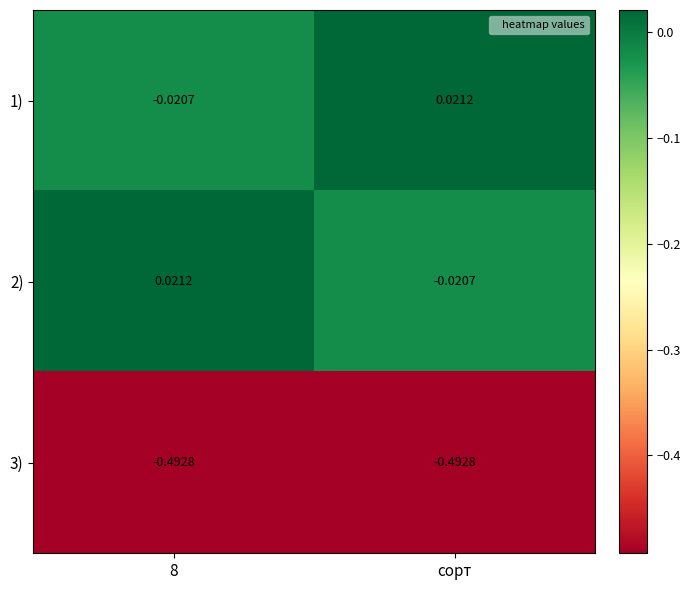

At which label is 2) closest to 0?

сорт